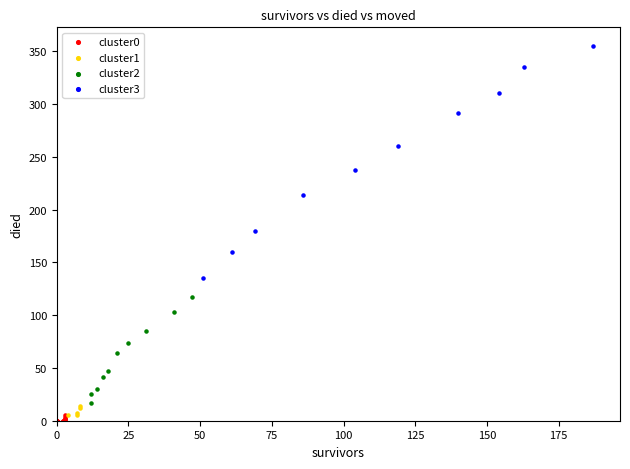

What are all the series names shown in the legend?

cluster0, cluster1, cluster2, cluster3